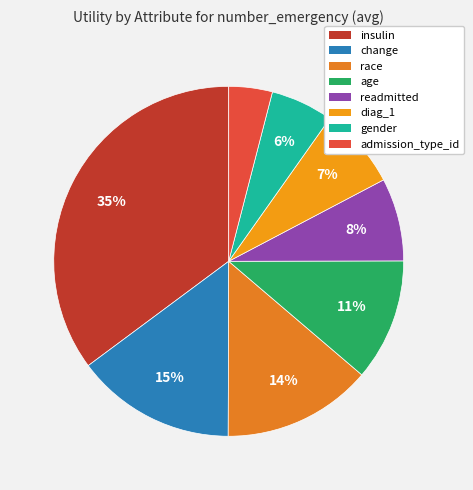

Is it true that readmitted is 18% of the pie?

False